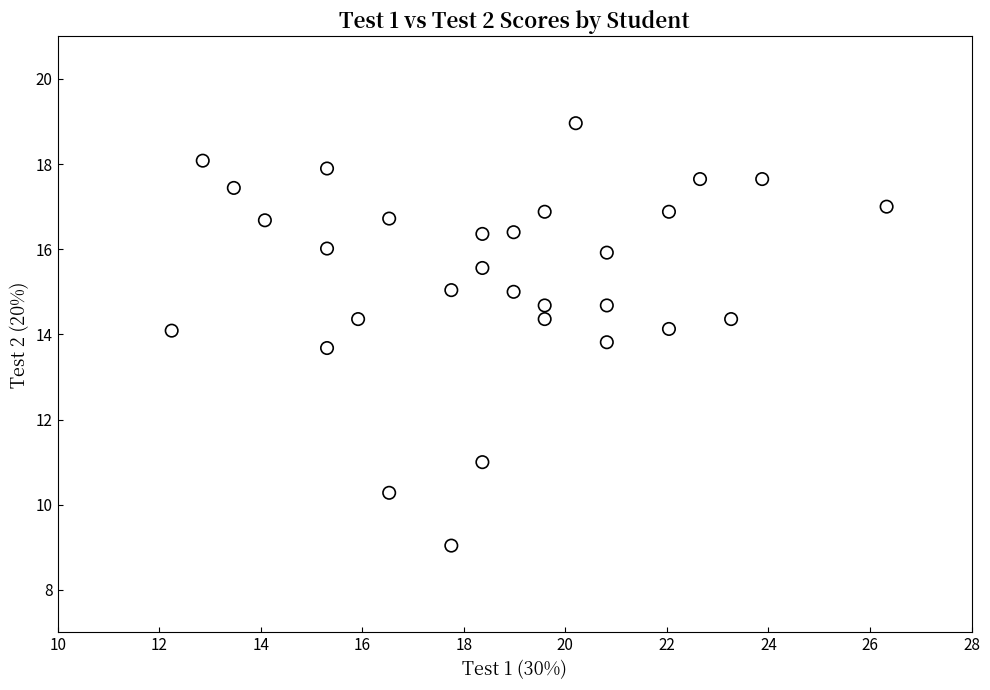

What is the range of X values (max minus min)?

14.1